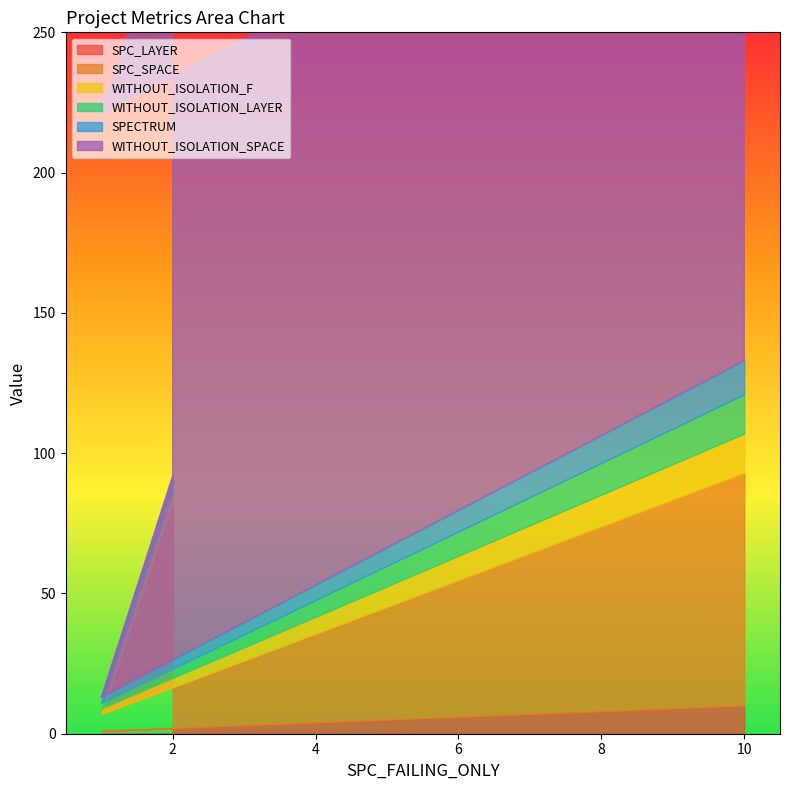

How many lines are shown in the chart?

6